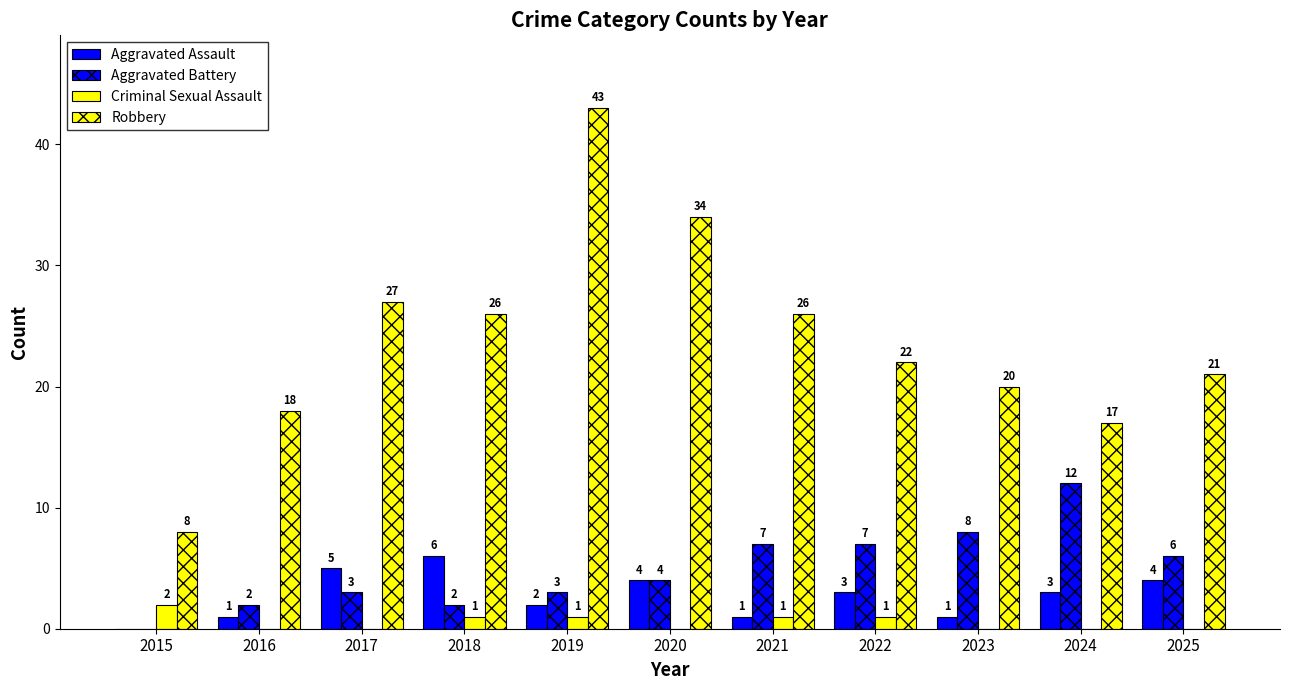

List the labels in order of Criminal Sexual Assault value, largest first.

2015, 2018, 2019, 2021, 2022, 2016, 2017, 2020, 2023, 2024, 2025